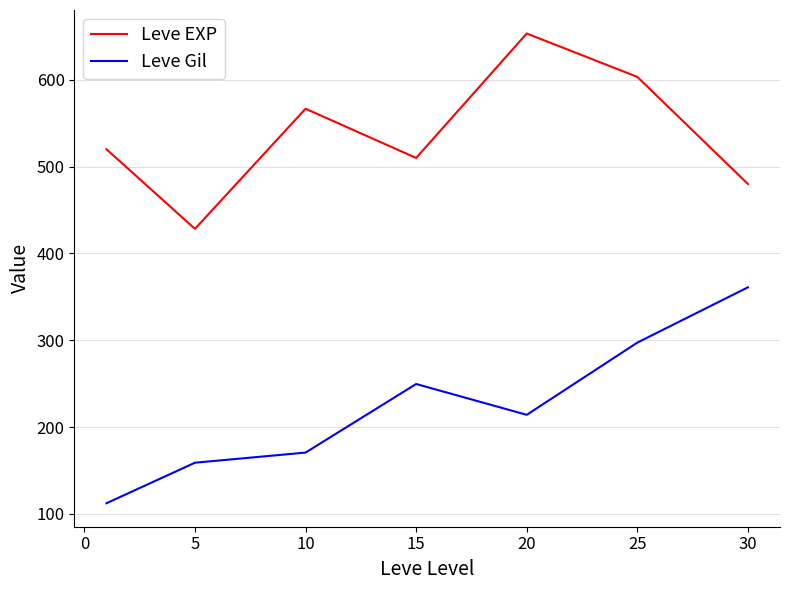

Which series has the largest total across all categories?

Leve EXP